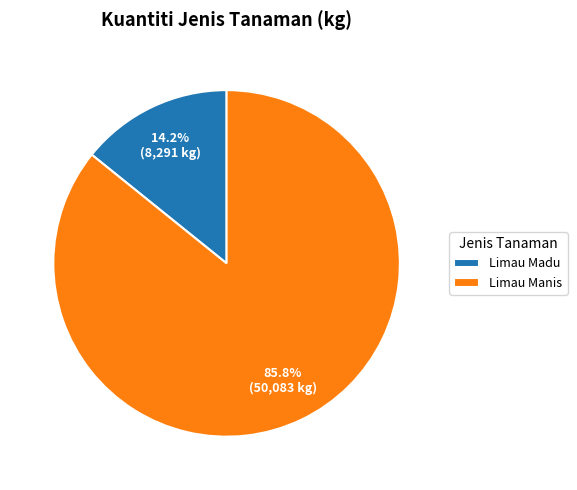

To the nearest percent, what is the difference between the largest and smallest slice percentages?

72%